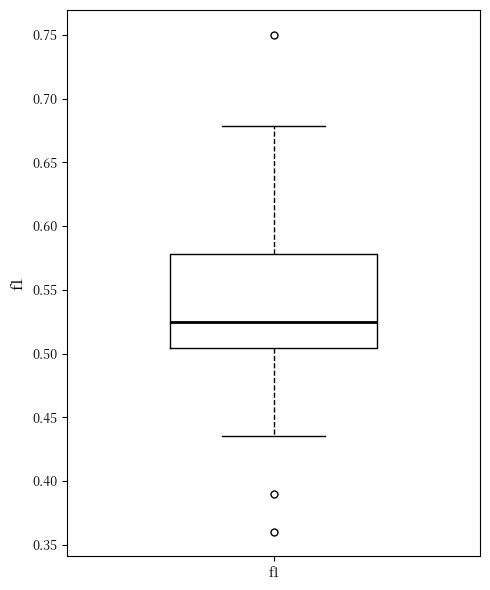

Read this box plot against the y-axis: the position of the median line, the range covered by the box, and the ends of both whiskers. The values are not printed on the chart, so give them approximately, as read against the axis.

median 0.525, box 0.505 to 0.580, whiskers 0.435 to 0.680